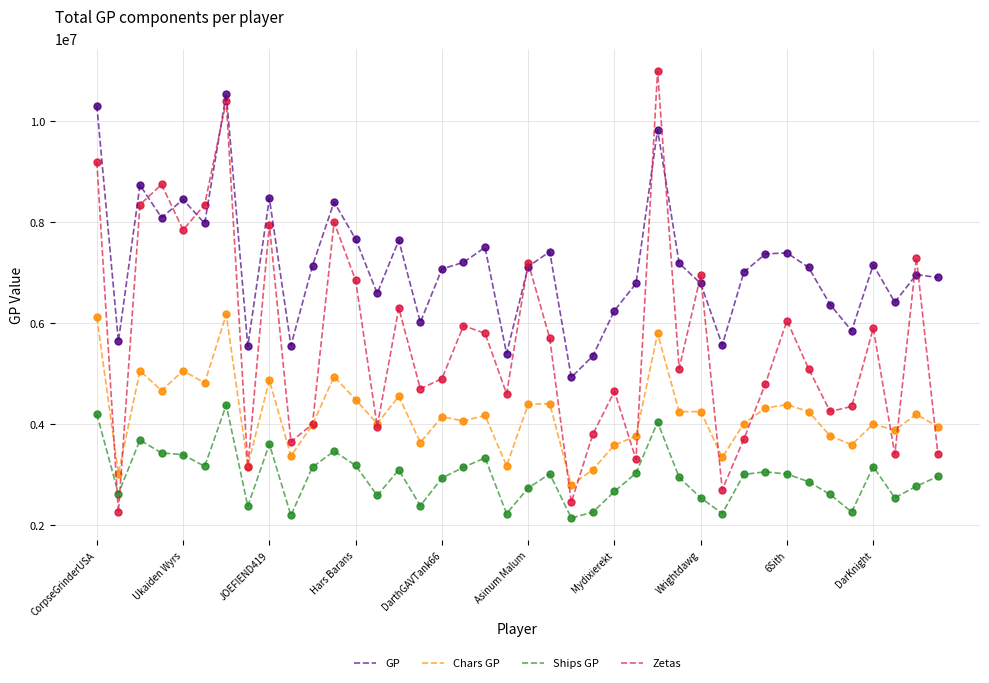

Which series has the widest spread of values?

Zetas